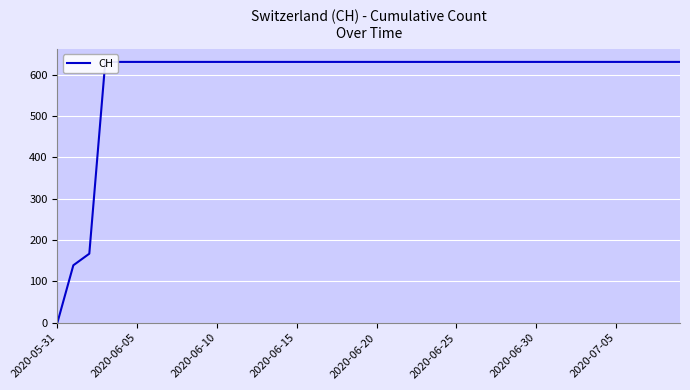

What is the approximate value at 2020-06-05?

631